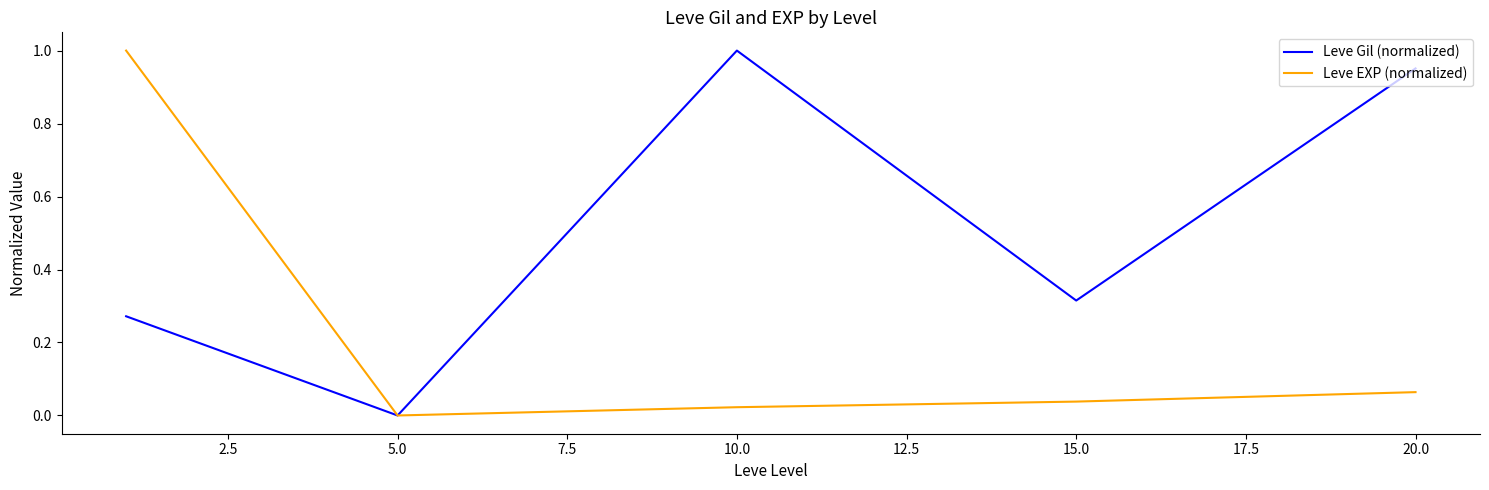

Which series has the largest total across all categories?

Leve Gil (normalized)